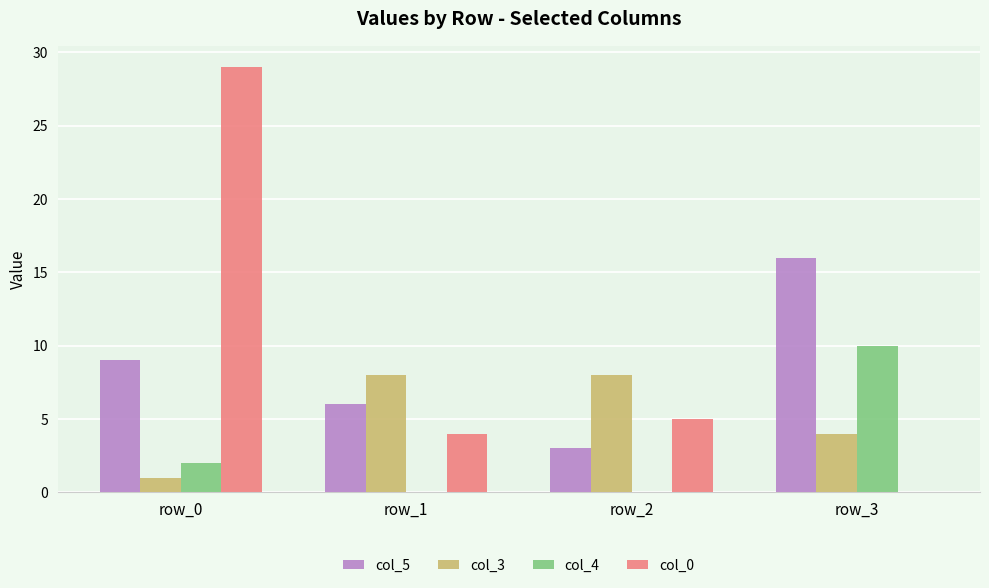

What is the sum of all col_3 values?

21